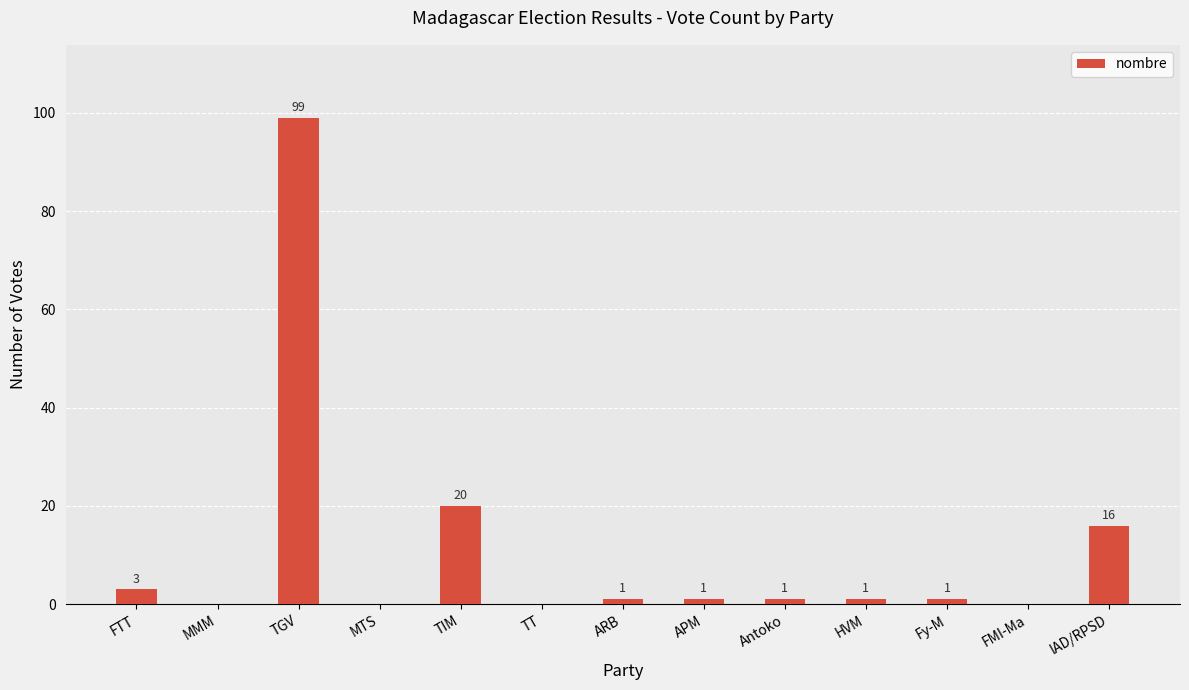

How many data points does each series have?

13